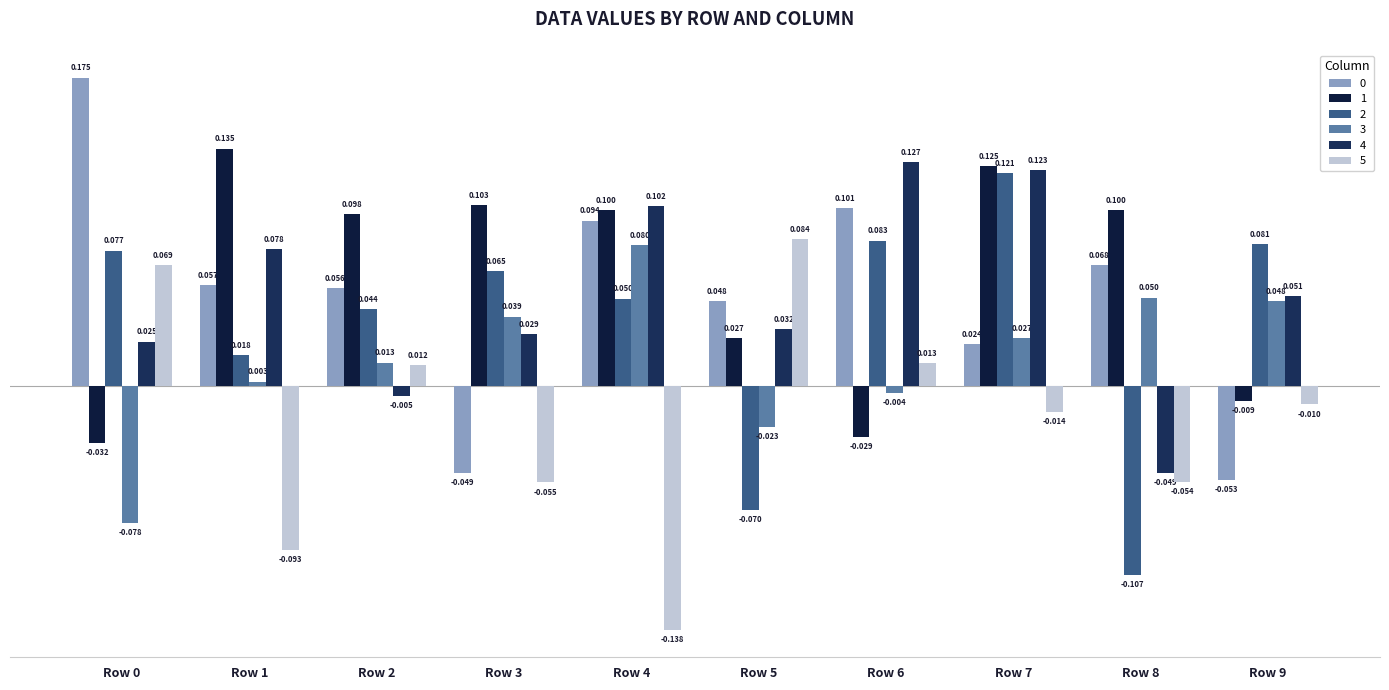

How many positive values does the 5 series have?

4